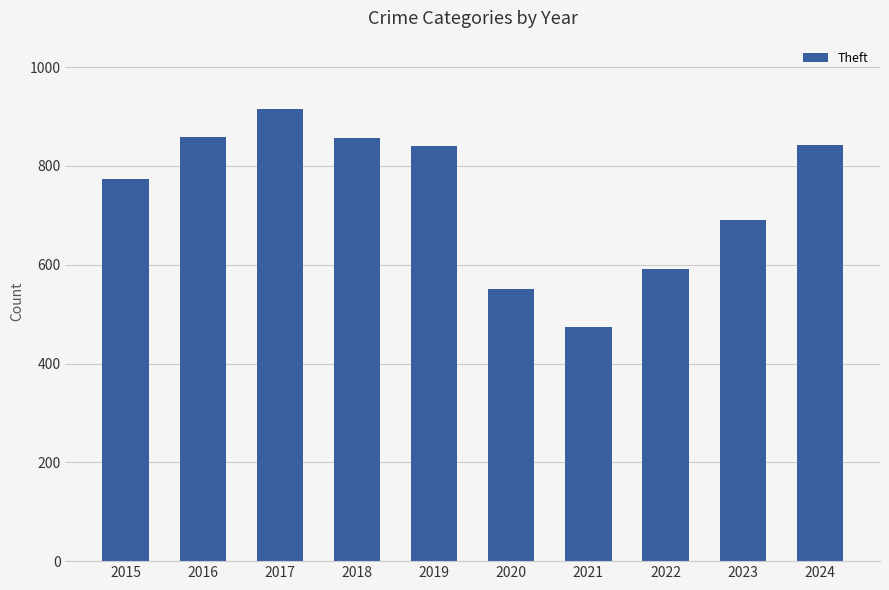

True or false: the data shows 313 at 2024.

False